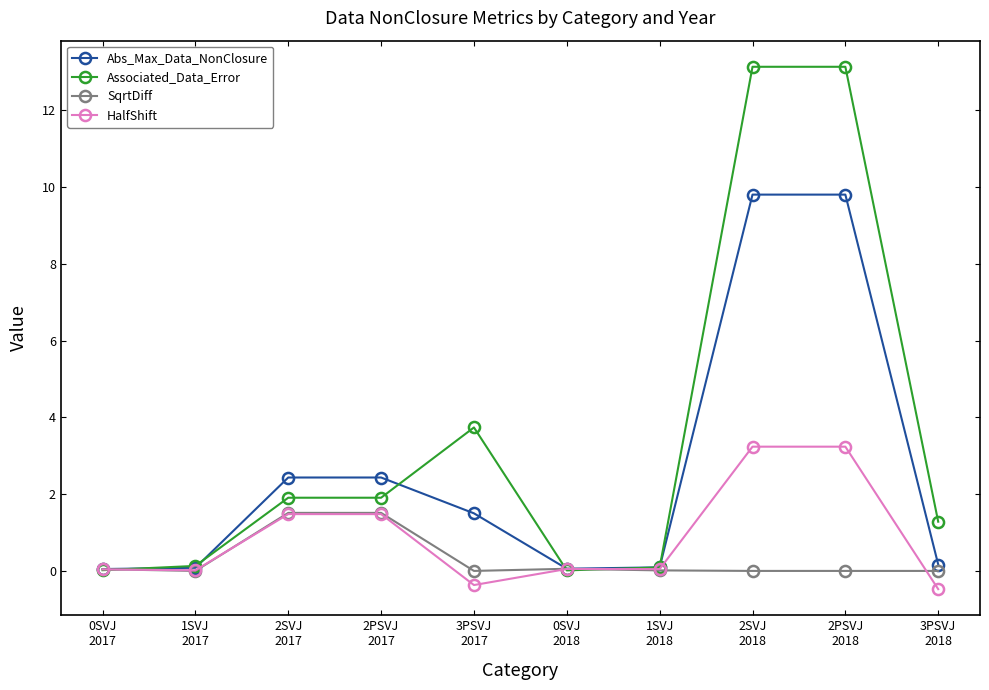

What is the smallest value displayed?

-0.5